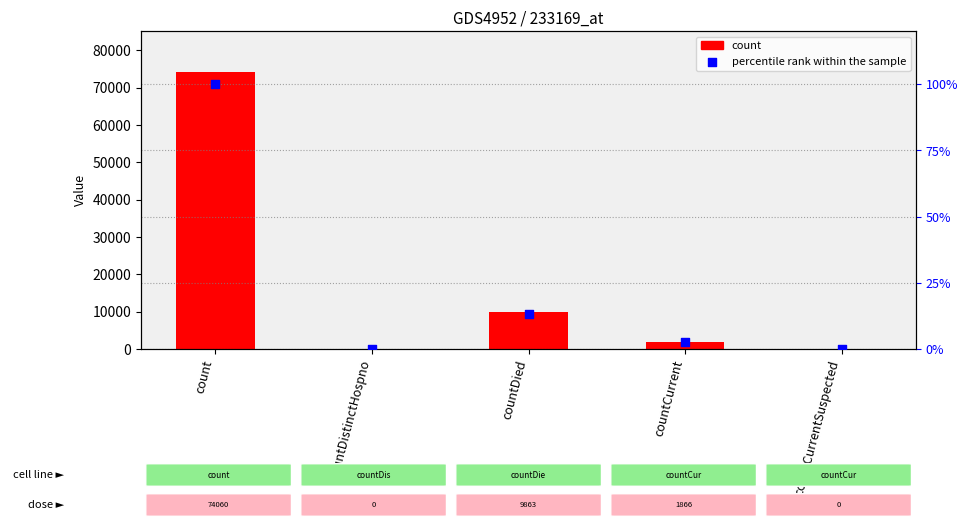

Which series has the largest total across all categories?

col_1